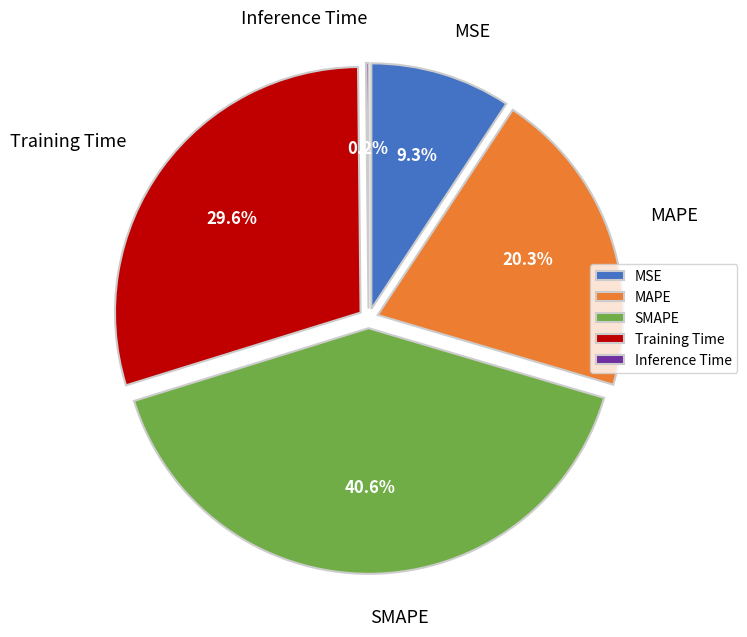

Which slice is the largest?

SMAPE